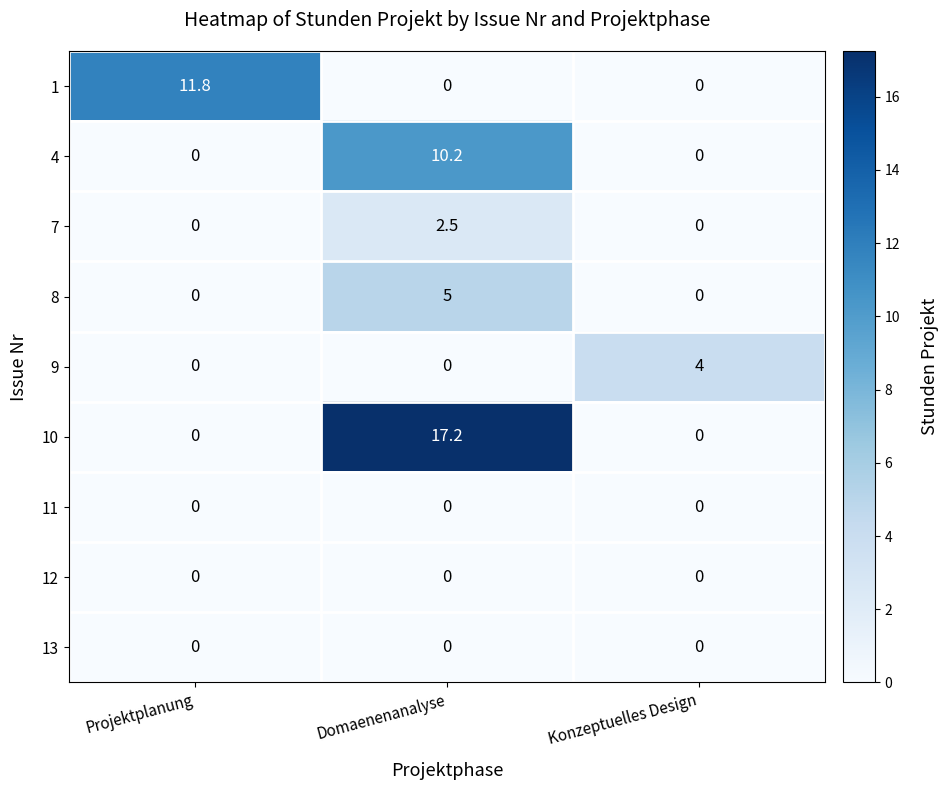

How many distinct data groups are displayed?

9